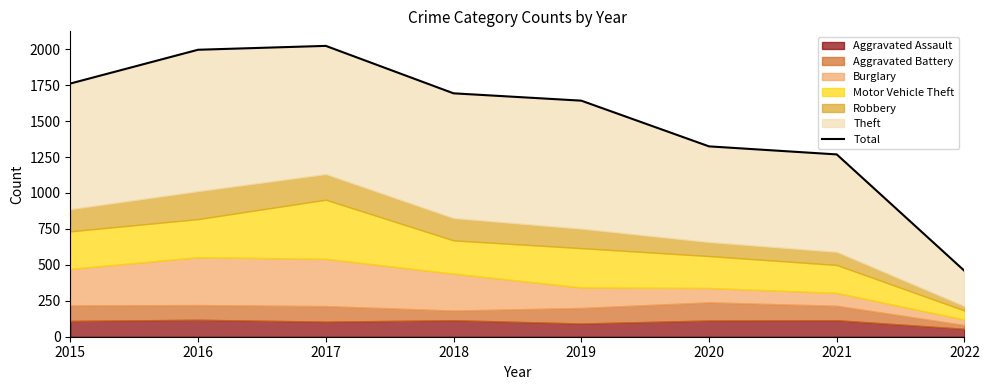

What is the average value?

1521